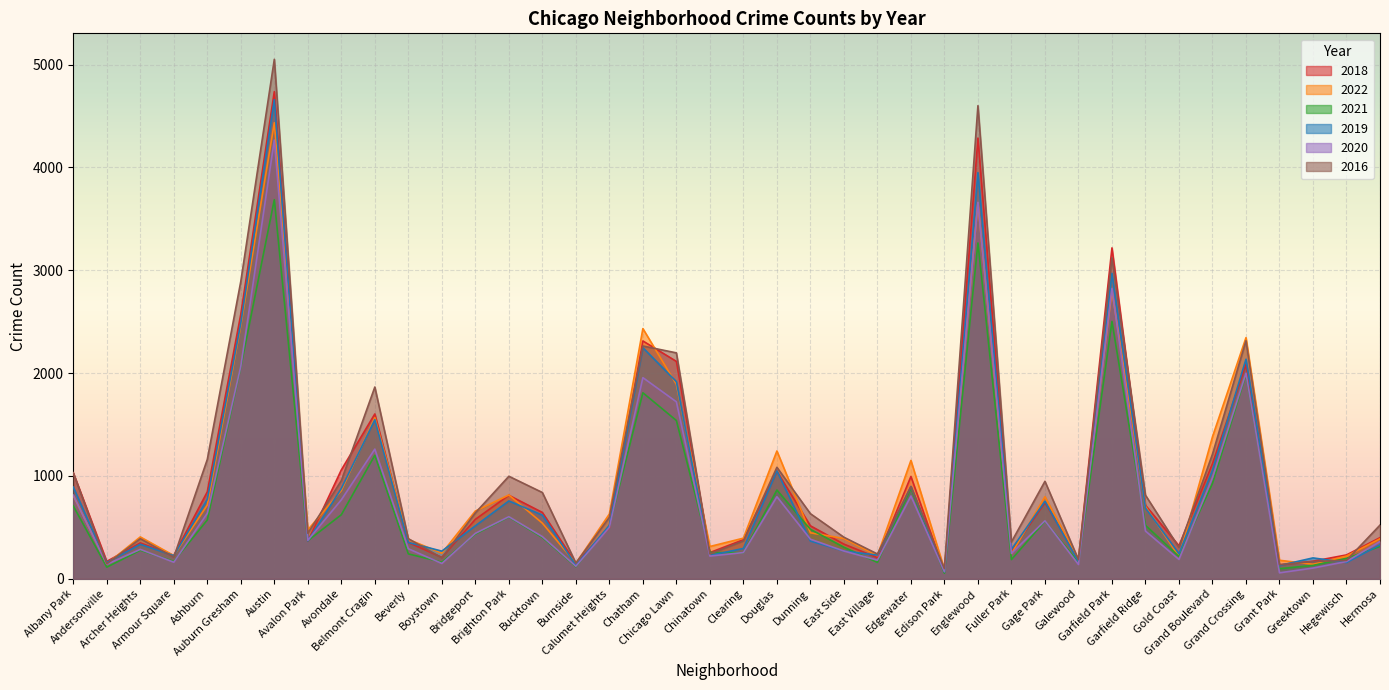

What is the lowest value of the 2022 series?

92